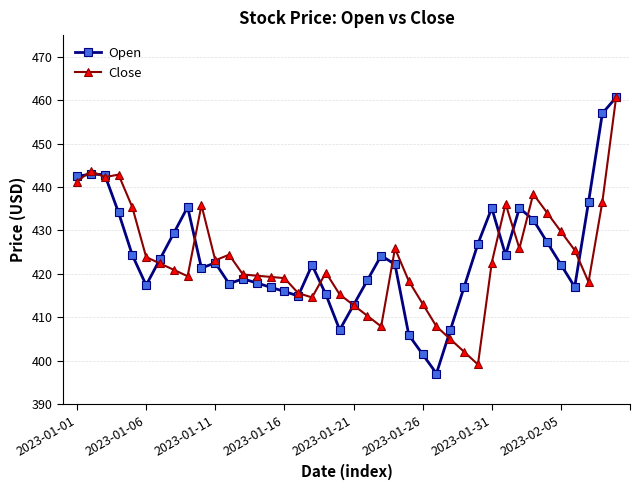

What is the greatest value displayed?

460.8